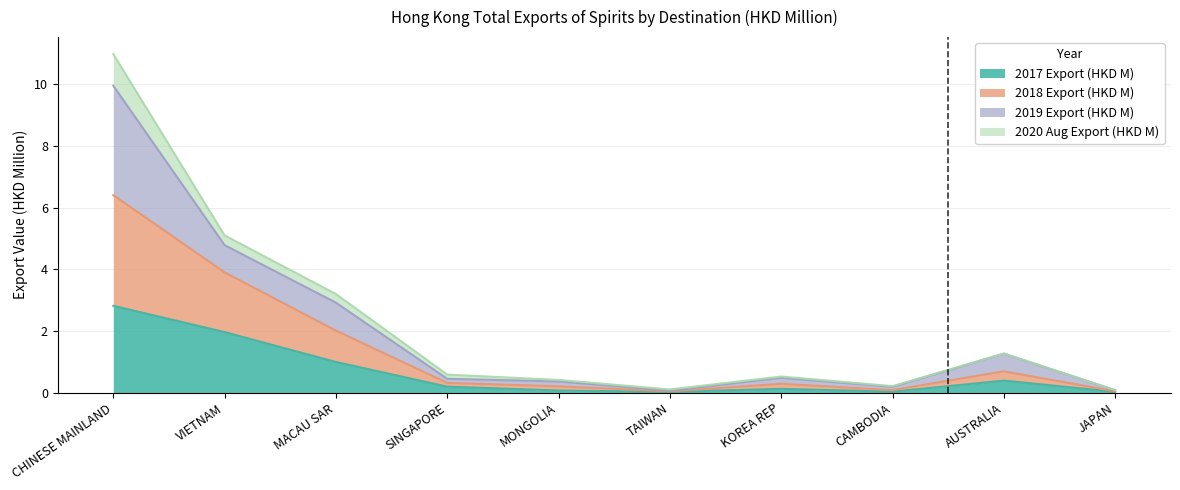

Which series has the largest total across all categories?

2018 Export (HKD M)